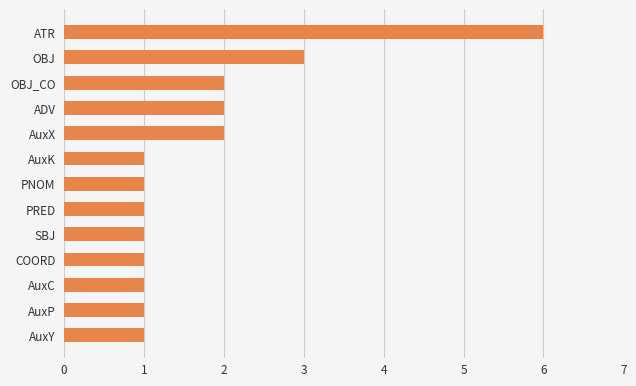

What is the change in value from COORD to OBJ?

+2